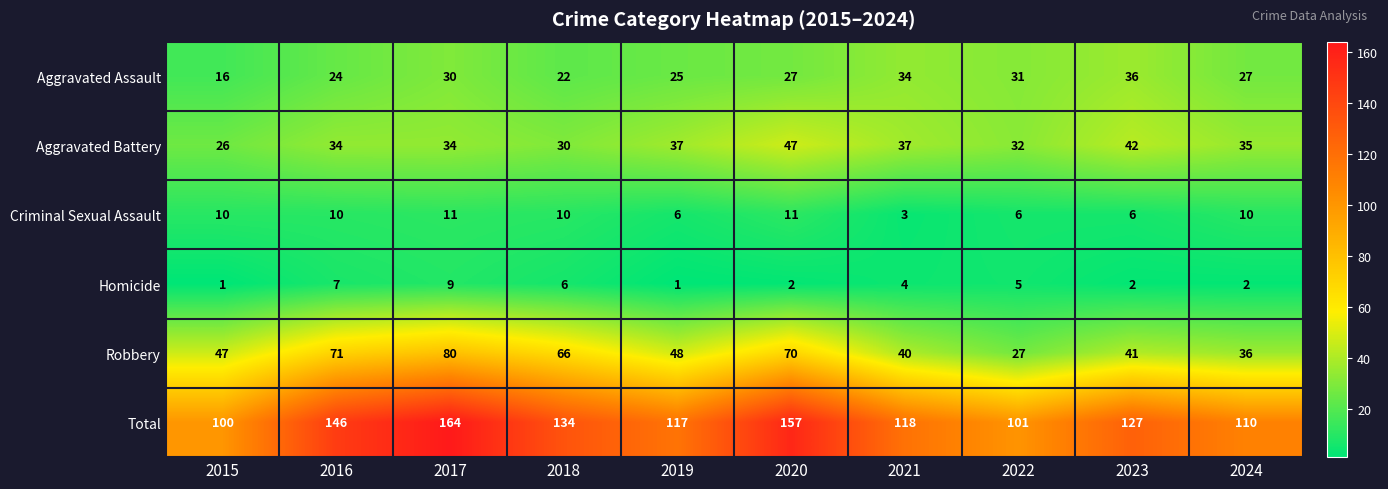

How many distinct data groups are displayed?

6